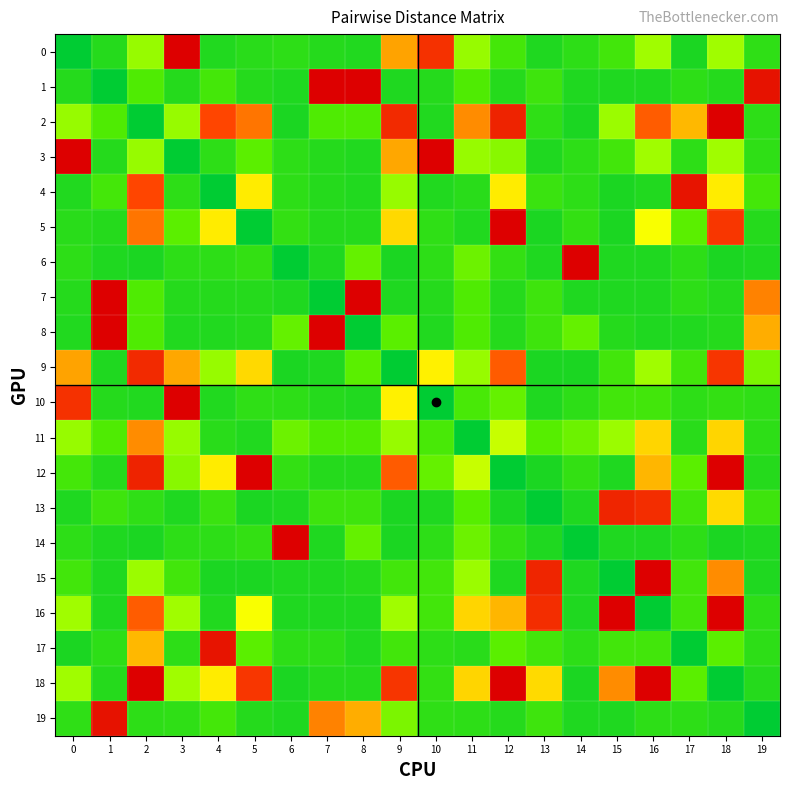

Reading right to left, extract all data points from this chart.

0: 19=14	18=51	17=8	16=51	15=19	14=13	13=9	12=20	11=48	10=247	9=163	8=10	7=11	6=13	5=12	4=10	3=304	2=48	1=11	0=0
1: 19=281	18=11	17=13	16=9	15=9	14=9	13=18	12=11	11=23	10=11	9=9	8=302	7=331	6=9	5=11	4=20	3=11	2=23	1=0	0=11
2: 19=13	18=322	17=149	16=210	15=49	14=8	13=14	12=262	11=178	10=10	9=255	8=23	7=23	6=8	5=193	4=225	3=48	2=0	1=23	0=48
3: 19=14	18=51	17=13	16=51	15=19	14=13	13=9	12=43	11=48	10=327	9=160	8=10	7=11	6=13	5=27	4=13	3=0	2=48	1=11	0=304
4: 19=20	18=107	17=279	16=10	15=8	14=13	13=17	12=107	11=12	10=10	9=48	8=10	7=11	6=13	5=107	4=0	3=13	2=225	1=20	0=10
5: 19=11	18=241	17=26	16=88	15=8	14=15	13=8	12=346	11=10	10=14	9=124	8=11	7=11	6=15	5=0	4=107	3=27	2=193	1=11	0=12
6: 19=9	18=8	17=13	16=9	15=9	14=414	13=9	12=15	11=33	10=13	9=8	8=30	7=9	6=0	5=15	4=13	3=13	2=8	1=9	0=13
7: 19=185	18=11	17=13	16=9	15=9	14=9	13=18	12=11	11=23	10=11	9=9	8=302	7=0	6=9	5=11	4=11	3=11	2=23	1=331	0=11
8: 19=156	18=11	17=10	16=9	15=11	14=30	13=18	12=11	11=23	10=10	9=26	8=0	7=302	6=30	5=11	4=10	3=10	2=23	1=302	0=10
9: 19=38	18=242	17=19	16=51	15=19	14=8	13=8	12=211	11=48	10=103	9=0	8=26	7=9	6=8	5=124	4=48	3=160	2=255	1=9	0=163
10: 19=14	18=15	17=13	16=19	15=19	14=13	13=9	12=30	11=21	10=0	9=103	8=10	7=11	6=13	5=14	4=10	3=327	2=10	1=11	0=247
11: 19=13	18=127	17=12	16=127	15=49	14=33	13=25	12=67	11=0	10=21	9=48	8=23	7=23	6=33	5=10	4=12	3=48	2=178	1=23	0=48
12: 19=11	18=303	17=26	16=150	15=9	14=15	13=8	12=0	11=67	10=30	9=211	8=11	7=11	6=15	5=346	4=107	3=43	2=262	1=11	0=20
13: 19=18	18=123	17=19	16=251	15=260	14=9	13=0	12=8	11=25	10=9	9=8	8=18	7=18	6=9	5=8	4=17	3=9	2=14	1=18	0=9
14: 19=9	18=8	17=13	16=9	15=9	14=0	13=9	12=15	11=33	10=13	9=8	8=30	7=9	6=414	5=15	4=13	3=13	2=8	1=9	0=13
15: 19=9	18=178	17=19	16=306	15=0	14=9	13=260	12=9	11=49	10=19	9=19	8=11	7=9	6=9	5=8	4=8	3=19	2=49	1=9	0=19
16: 19=13	18=339	17=19	16=0	15=306	14=9	13=251	12=150	11=127	10=19	9=51	8=9	7=9	6=9	5=88	4=10	3=51	2=210	1=9	0=51
17: 19=13	18=26	17=0	16=19	15=19	14=13	13=19	12=26	11=12	10=13	9=19	8=10	7=13	6=13	5=26	4=279	3=13	2=149	1=13	0=8
18: 19=11	18=0	17=26	16=339	15=178	14=8	13=123	12=303	11=127	10=15	9=242	8=11	7=11	6=8	5=241	4=107	3=51	2=322	1=11	0=51
19: 19=0	18=11	17=13	16=13	15=9	14=9	13=18	12=11	11=13	10=14	9=38	8=156	7=185	6=9	5=11	4=20	3=14	2=13	1=281	0=14